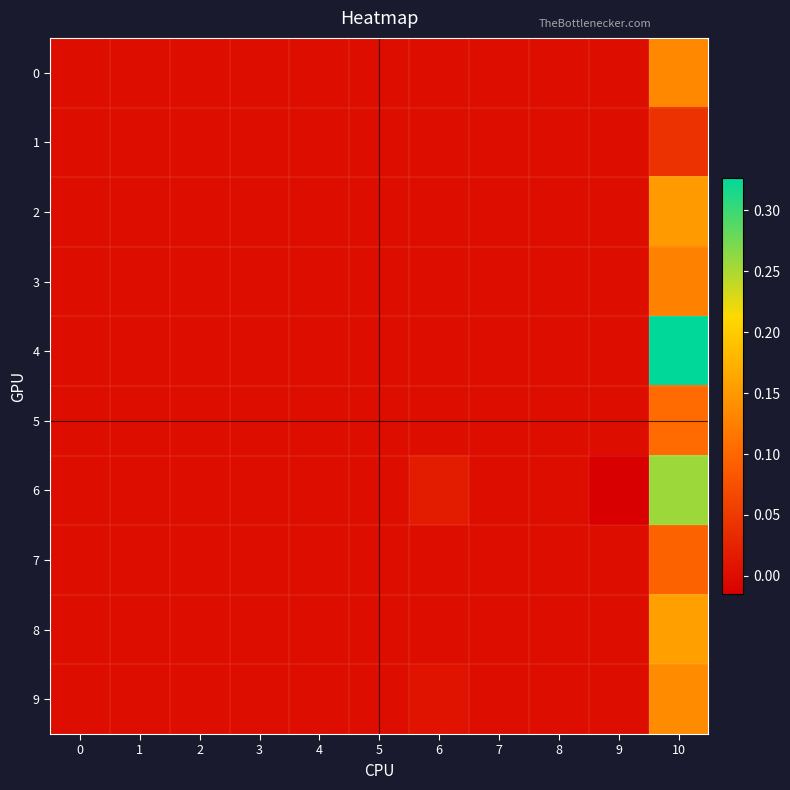

Which has a higher value, 7 or 9?

7